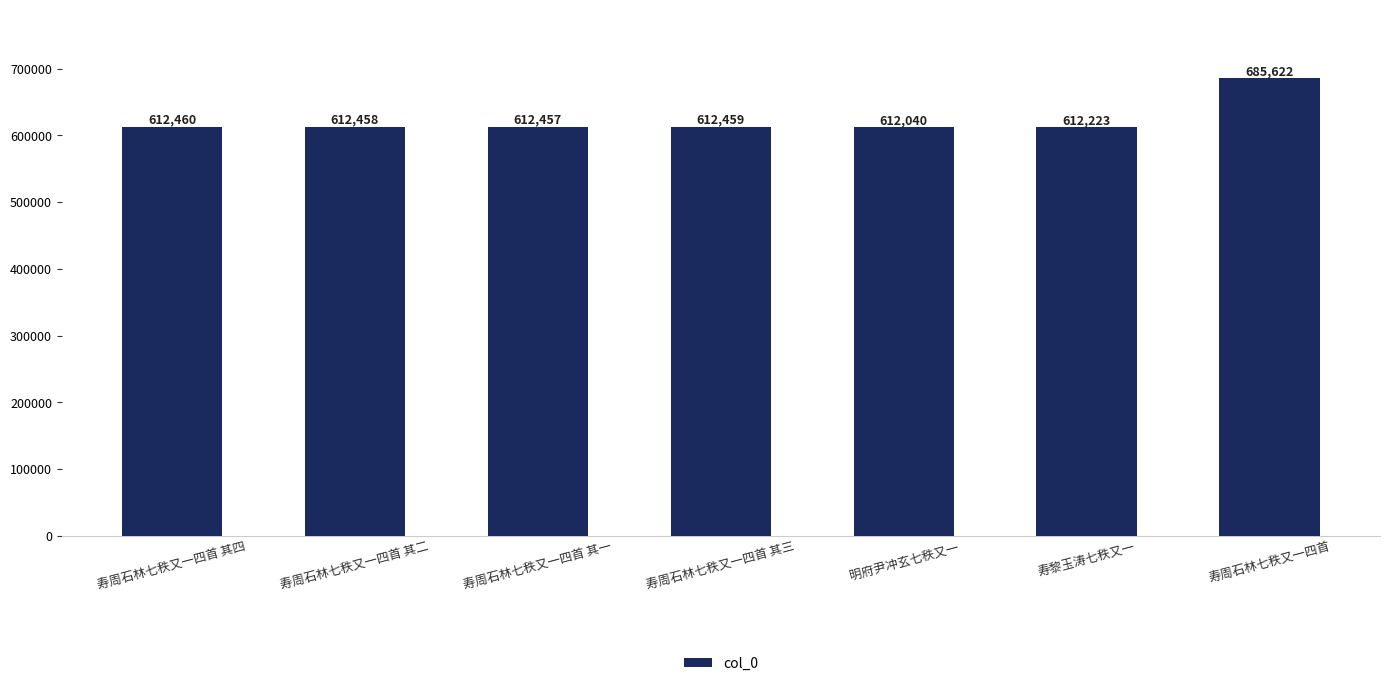

True or false: the data shows 299101 at 寿黎玉涛七秩又一.

False